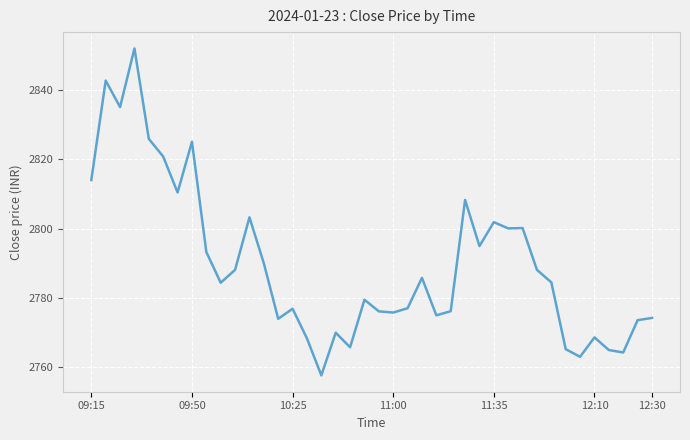

What is the maximum value shown in the chart?

2851.9